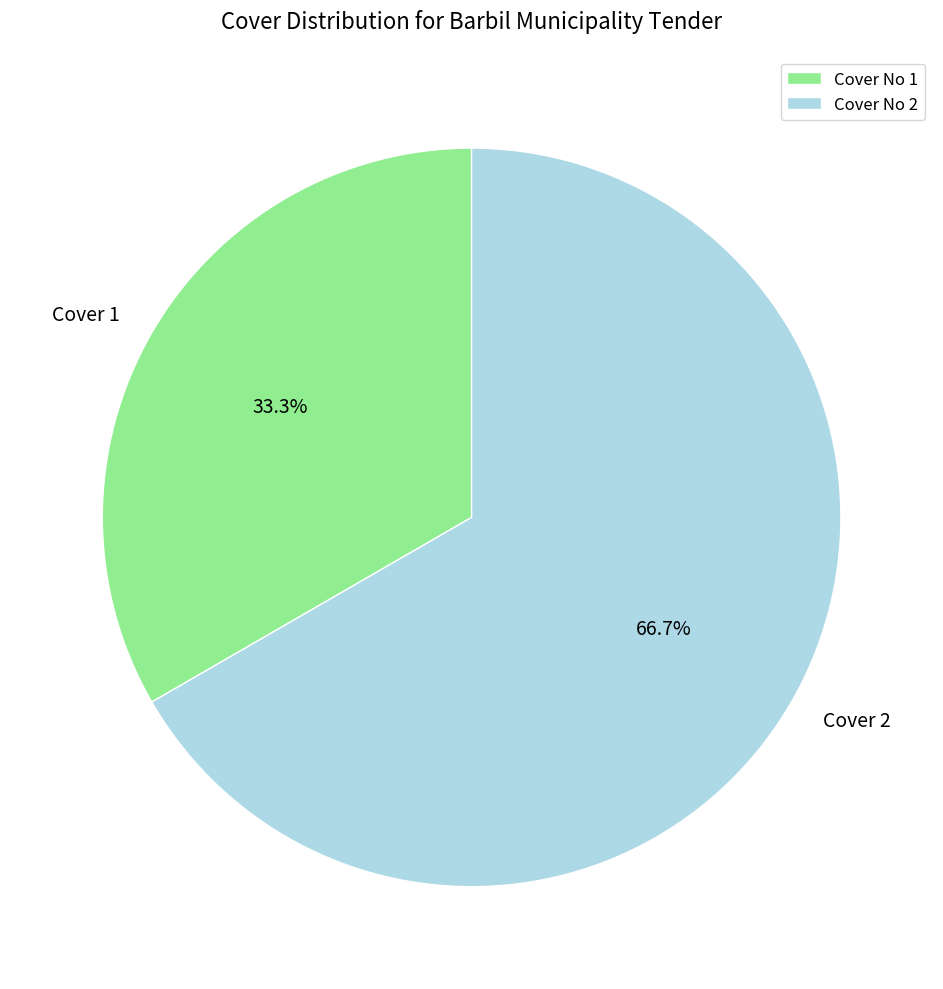

Approximately how many times larger is the value at Cover 1 compared to Cover 2?

0.5